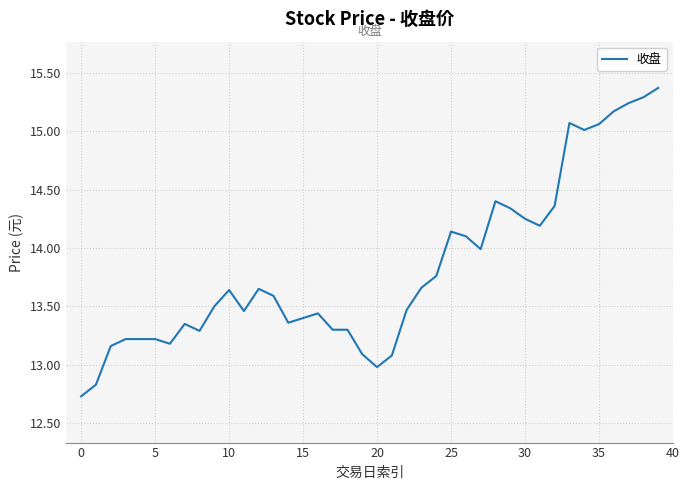

What is the difference between the maximum and minimum values?

2.6